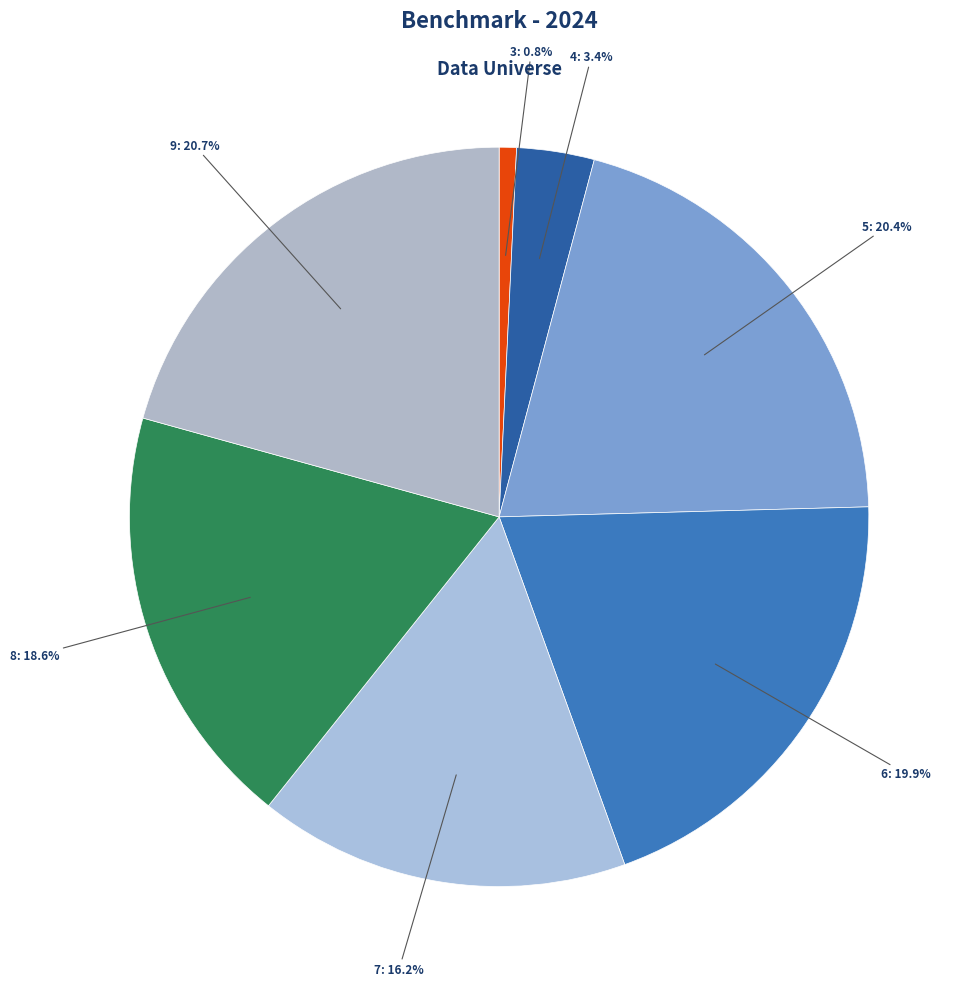

Does 9 account for over 50% of the chart?

No